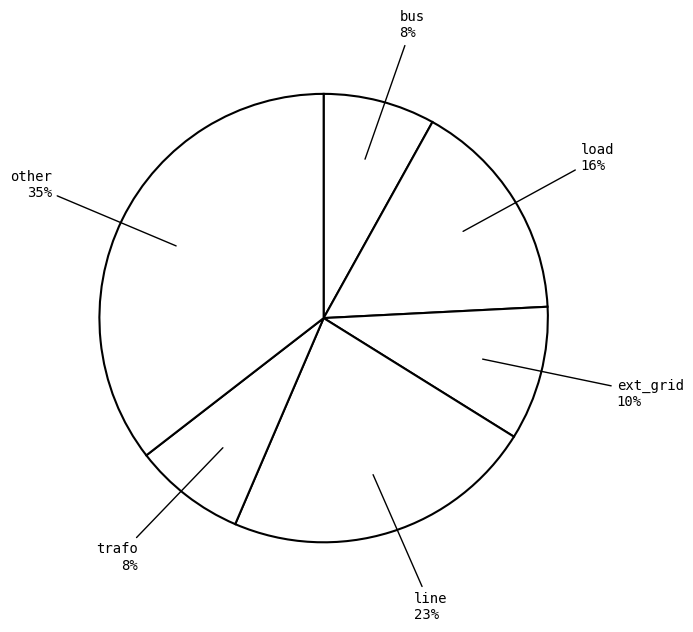

What is the ratio of the value at bus to the value at other?

0.2